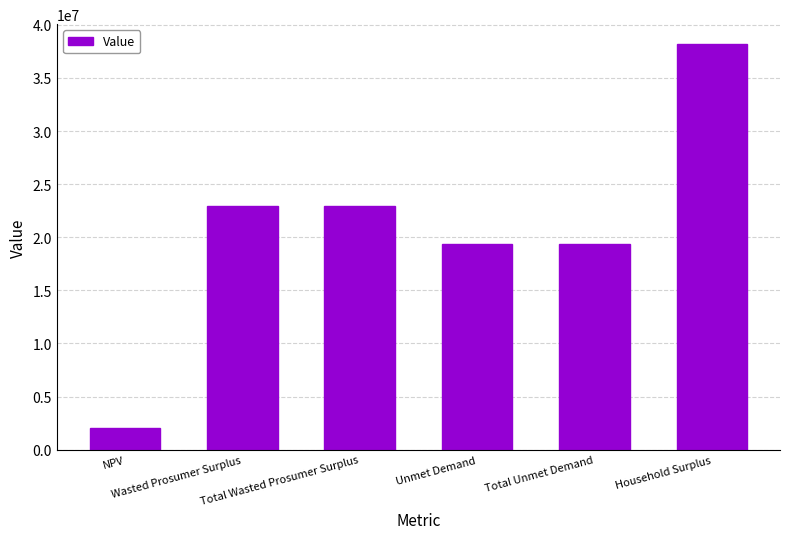

What is the value of the 5th bar from the left?

19388512.5